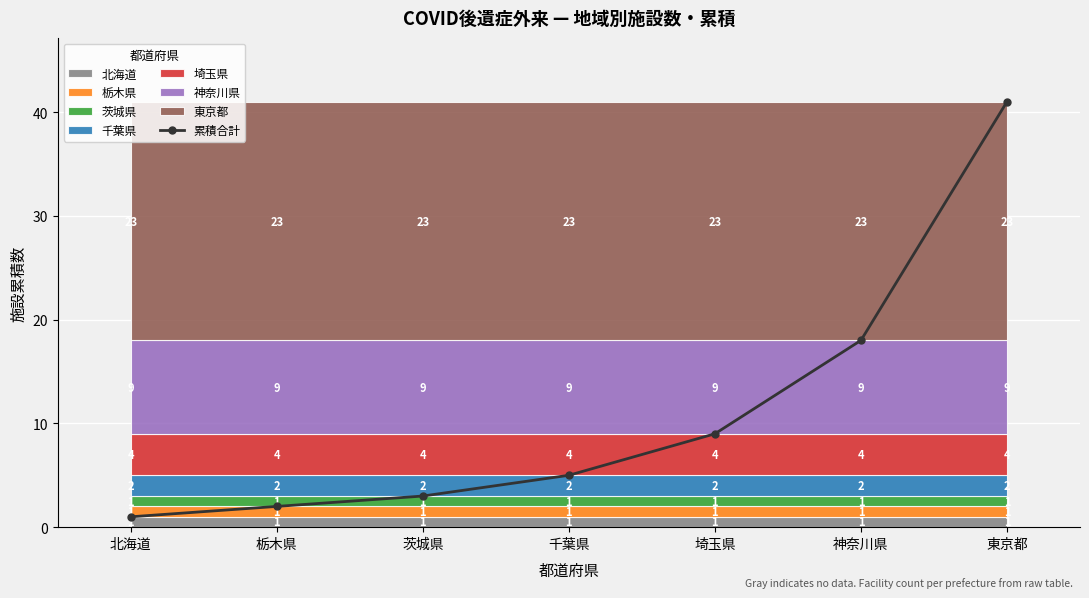

What is the difference between the second highest and minimum values?

17